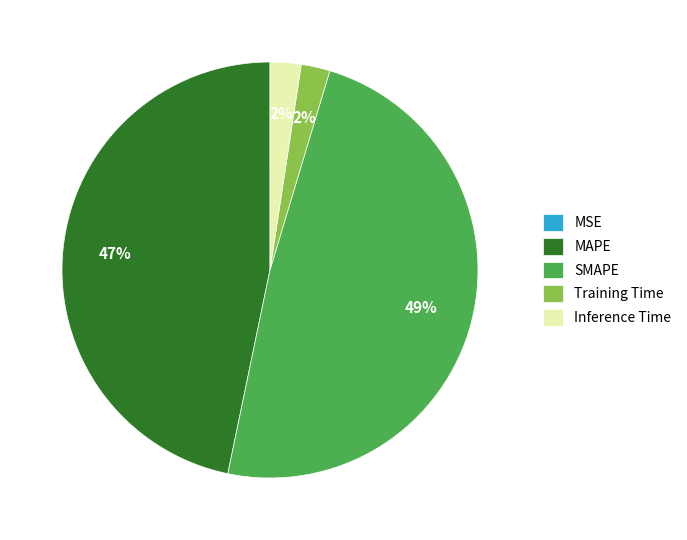

True or false: Training Time accounts for 2% of the total.

True